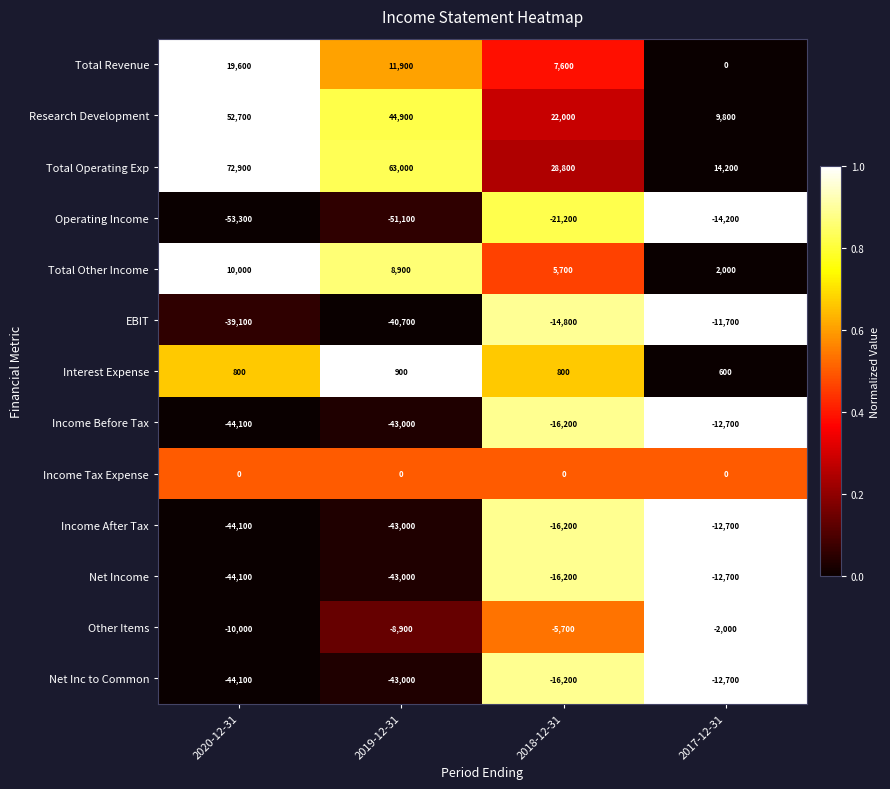

Between 2020-12-31 and 2017-12-31, which series saw the biggest shift?

Total Operating Exp